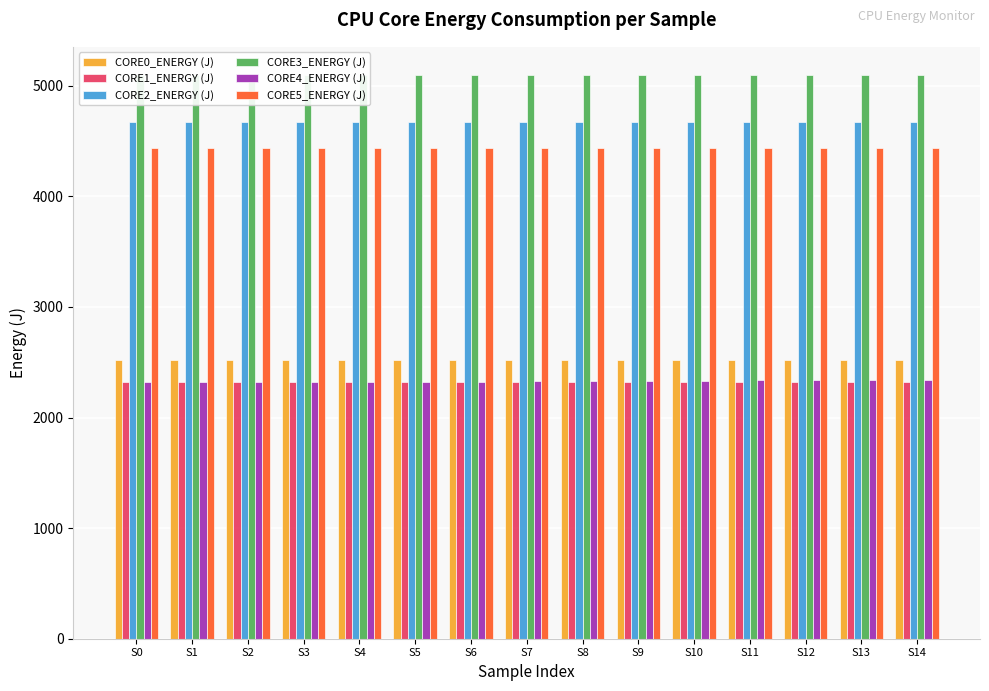

True or false: CORE3_ENERGY (J) has a value of 5097.1 at S7.

True